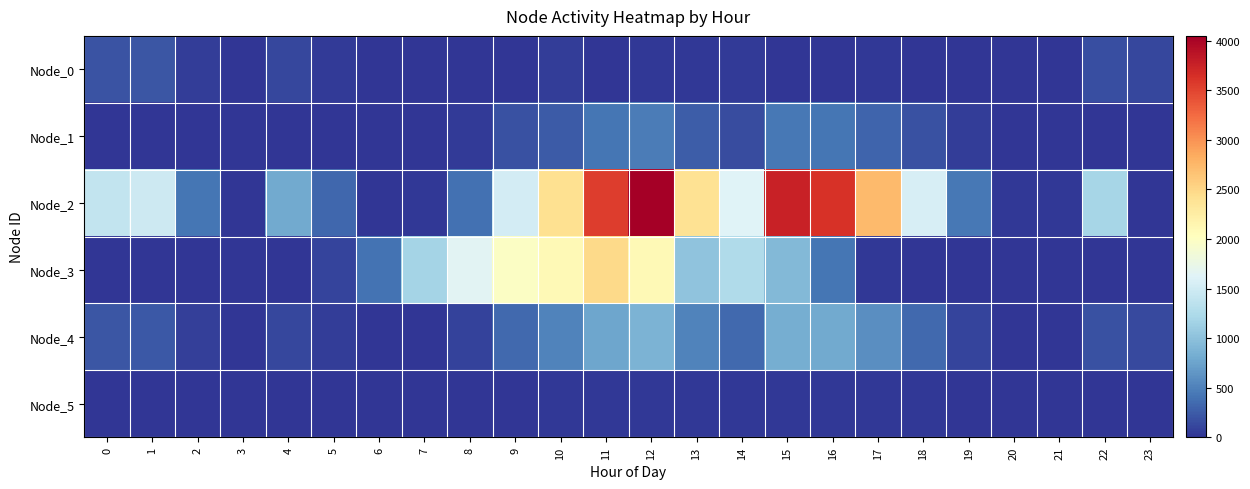

Rank the series at 7 from lowest to highest value.

Node_0, Node_5, Node_1, Node_4, Node_2, Node_3